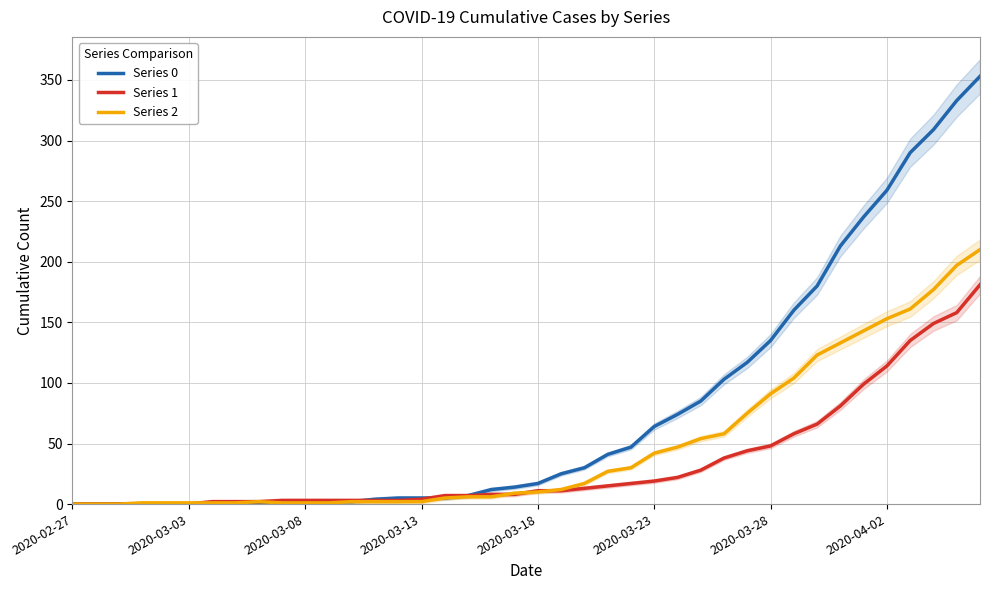

How many data points in Series 1 are above 11?

18